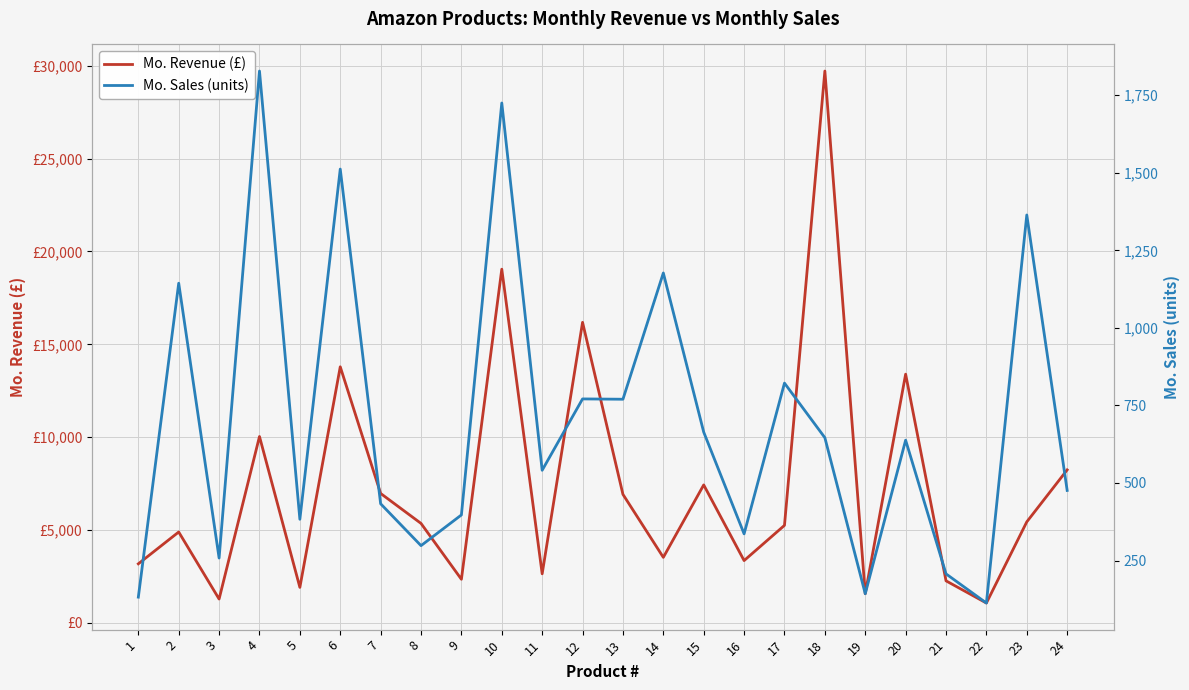

Which has a higher value, 6 or 2?

6